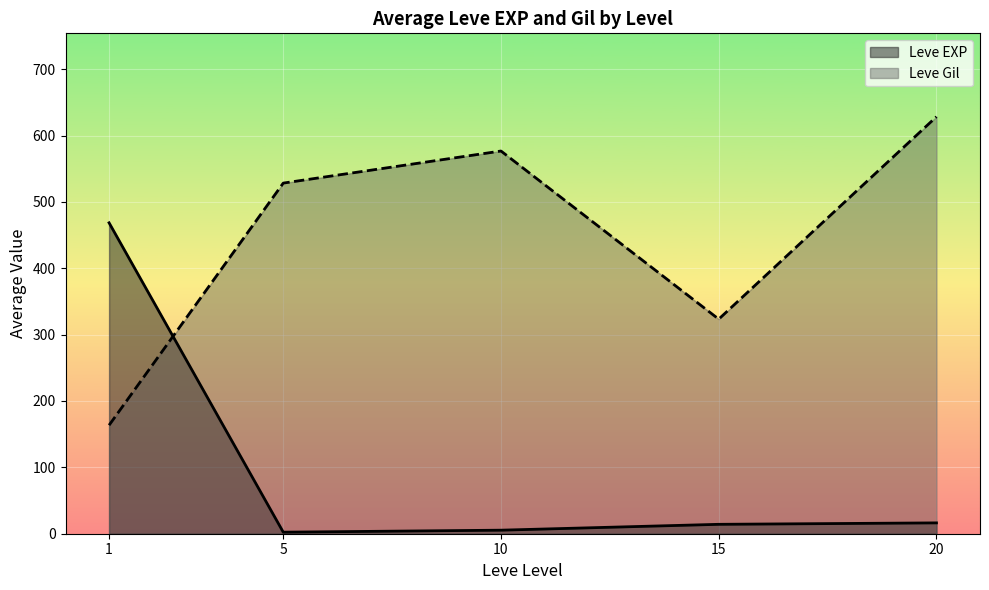

Rank the categories by Leve Gil value from highest to lowest.

20, 10, 5, 15, 1